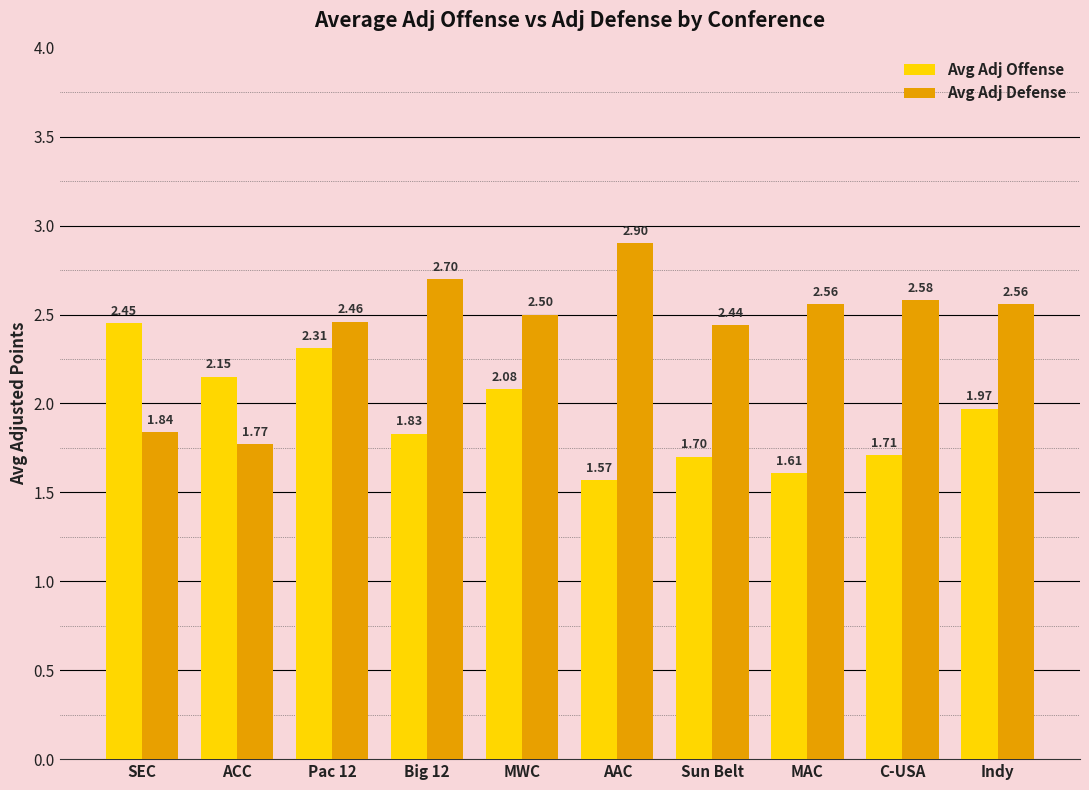

What are all the series names shown in the legend?

Avg Adj Offense, Avg Adj Defense